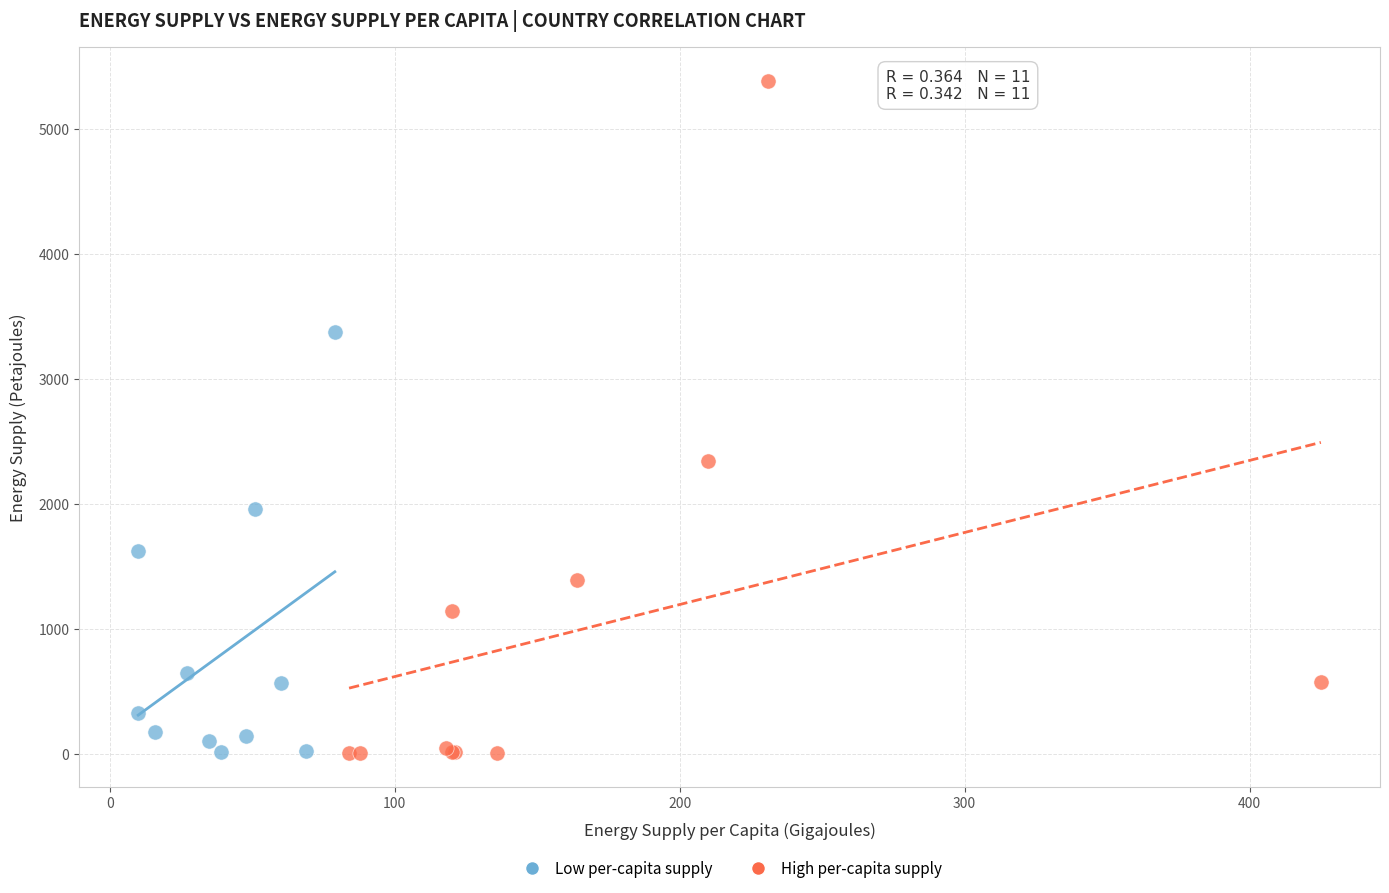

Which series has the widest spread of Y values?

High per-capita supply